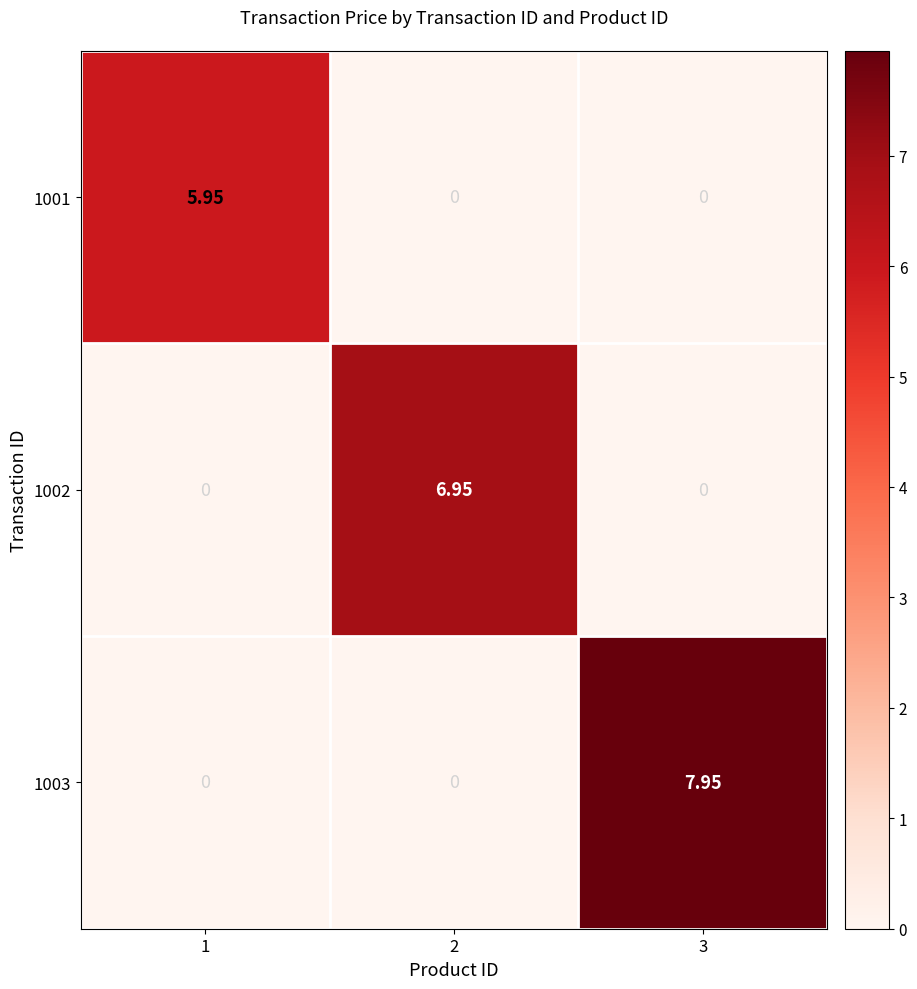

Is the value of 1002 at 2 greater than the value of 1001 at 3?

Yes